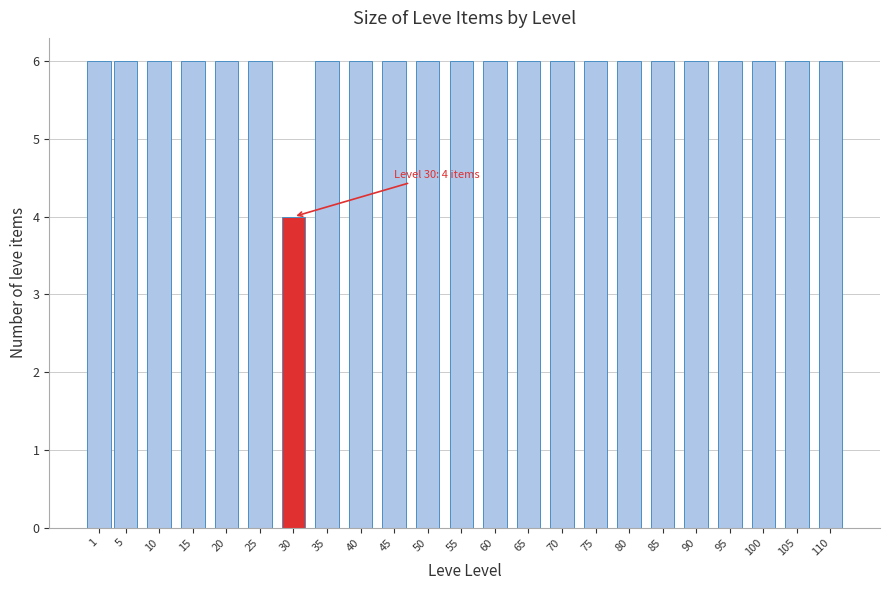

Reading right to left, extract all data points from this chart.

110=6	105=6	100=6	95=6	90=6	85=6	80=6	75=6	70=6	65=6	60=6	55=6	50=6	45=6	40=6	35=6	30=4	25=6	20=6	15=6	10=6	5=6	1=6